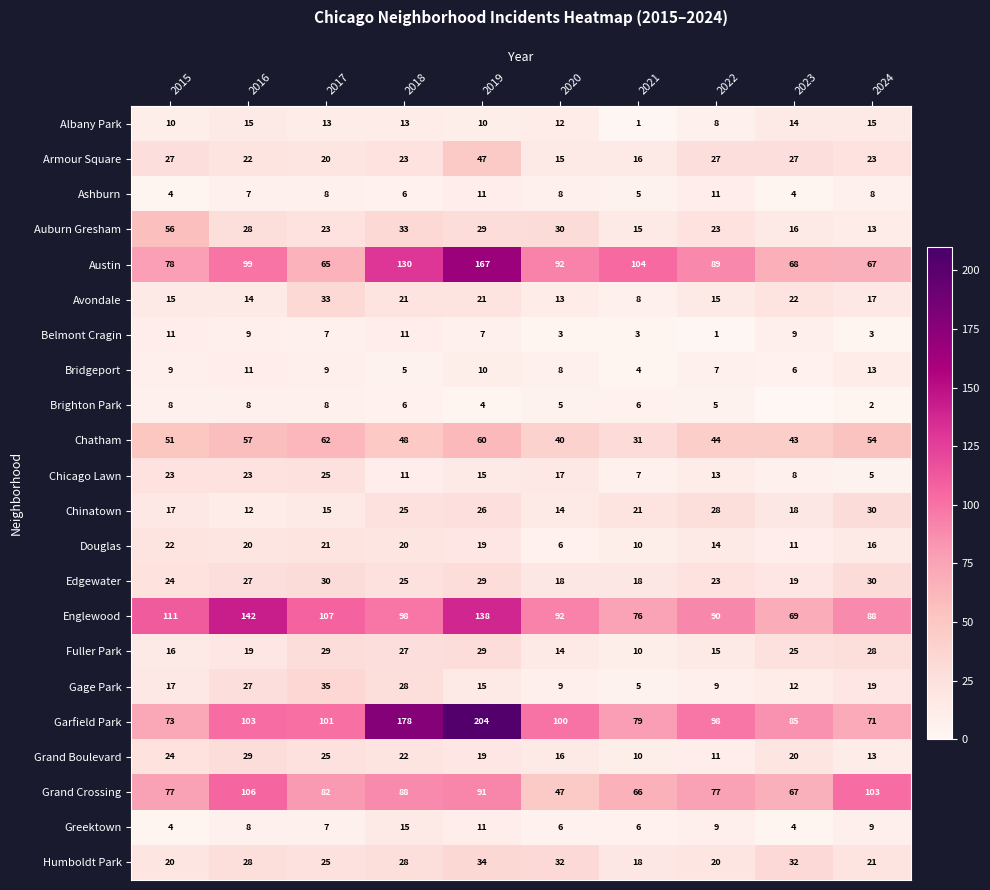

True or false: Edgewater has a value of 18 at 2021.

True